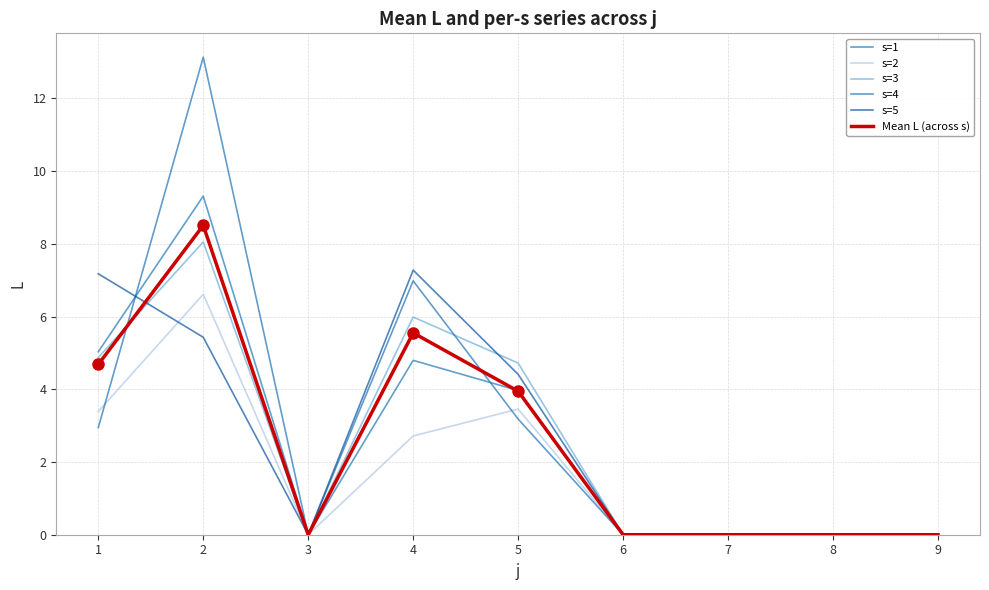

Does the chart have visible grid lines?

Yes